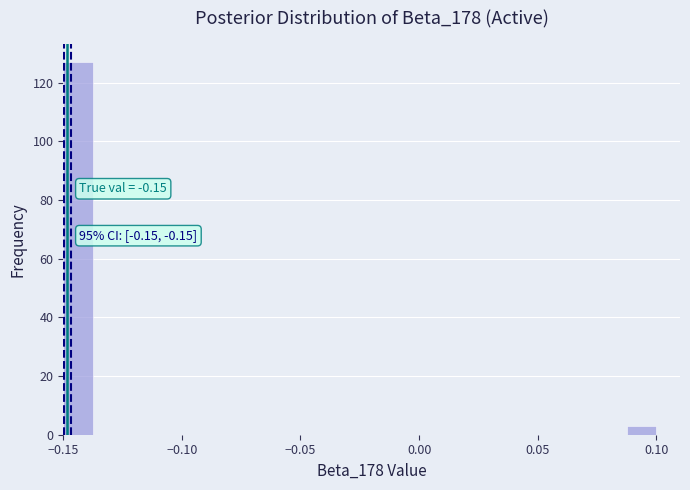

Around what value on the x-axis is the tallest bar? Give the approximate position of its centre, as read against the axis.

-0.145